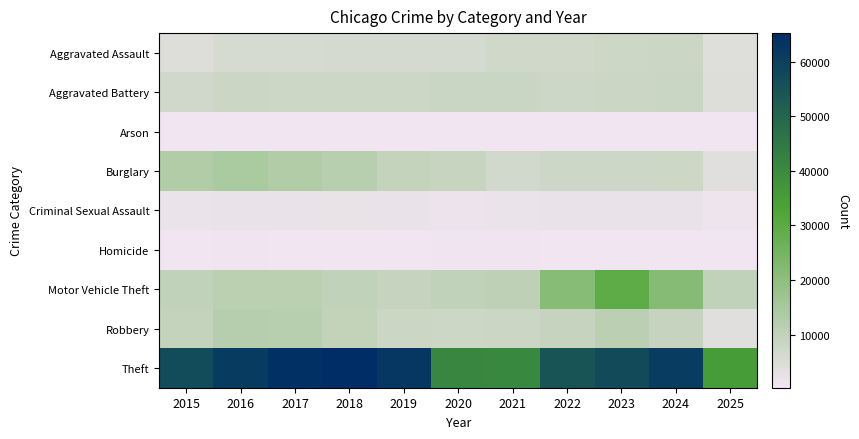

Which has a higher value, 2020 or 2025?

2020